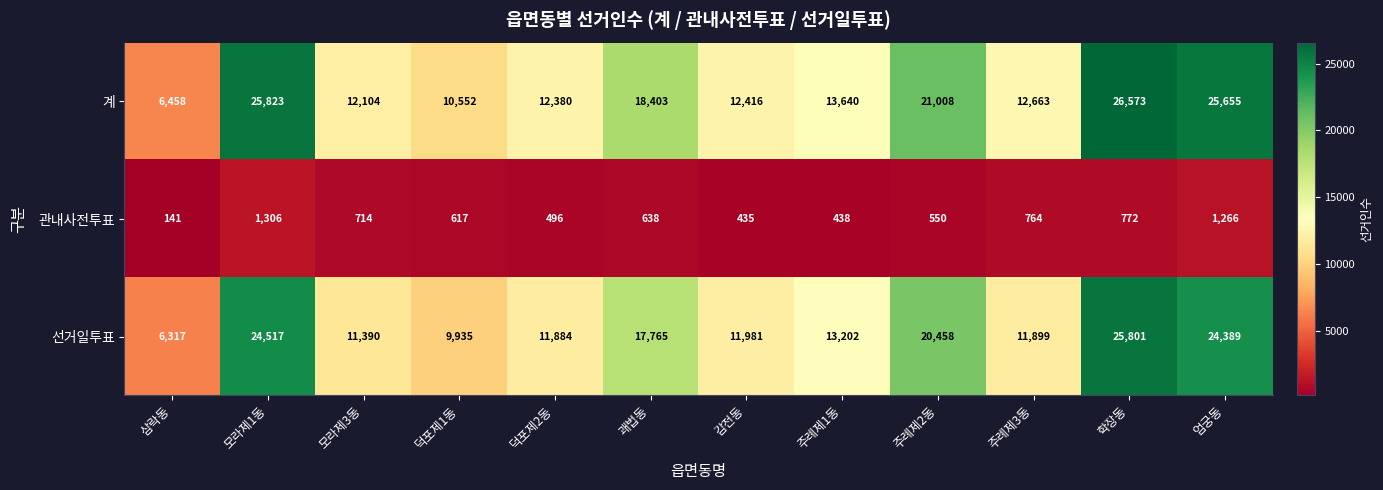

What value does the 관내사전투표 series have at 주례제2동, to the nearest 100?

600